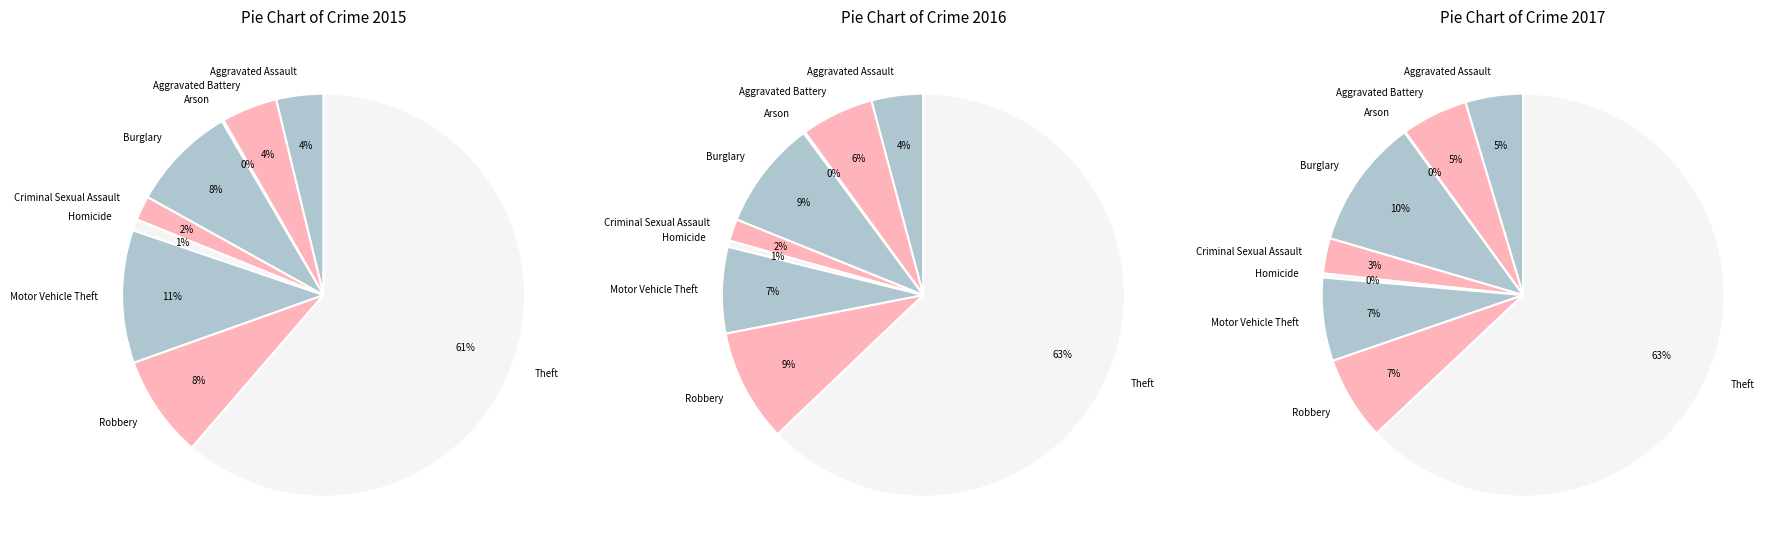

How many slices are in this pie chart?

9